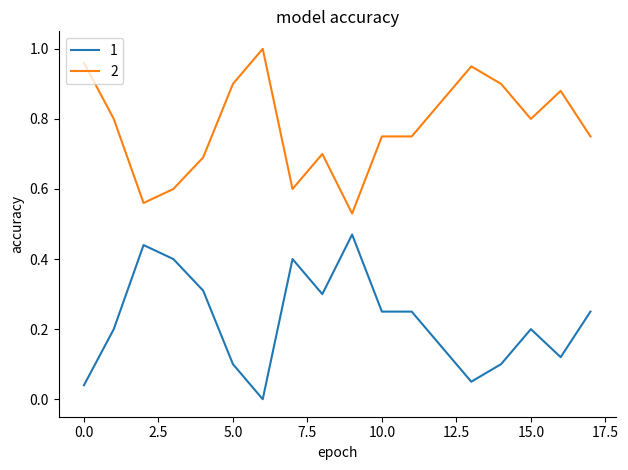

Rank the series by their maximum value, from highest to lowest.

2, 1